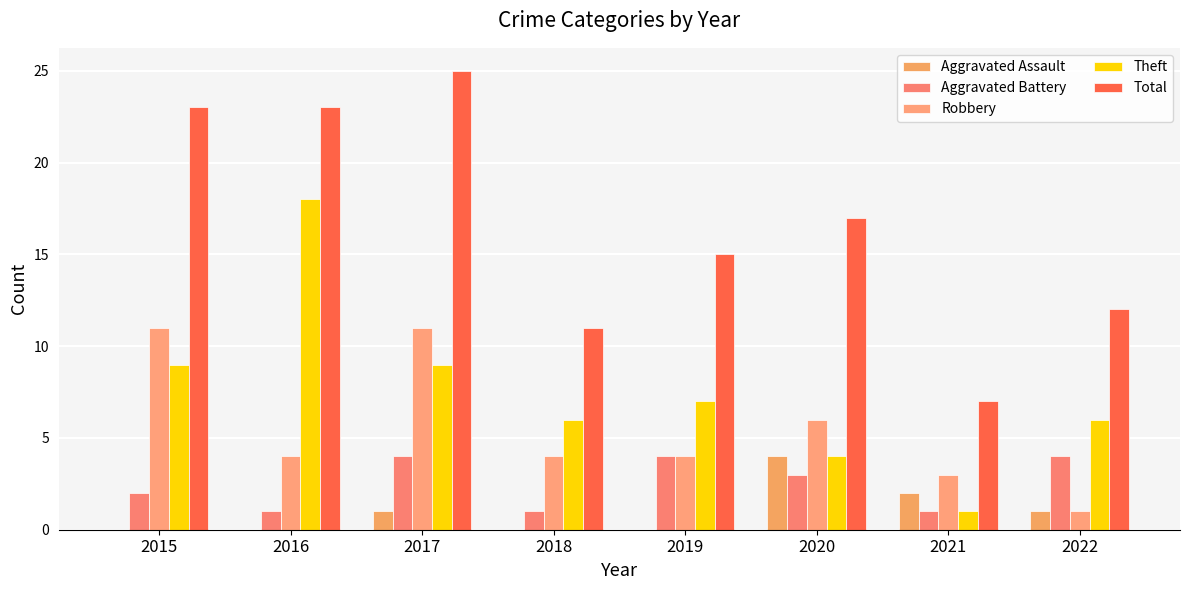

Rank the series by their maximum value, from lowest to highest.

Aggravated Assault, Aggravated Battery, Robbery, Theft, Total